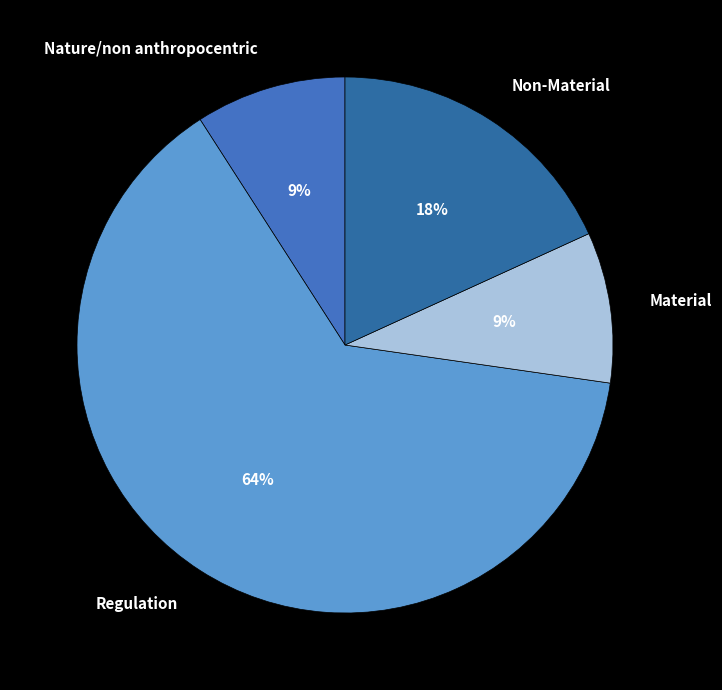

To the nearest percent, what portion does Material represent?

9%